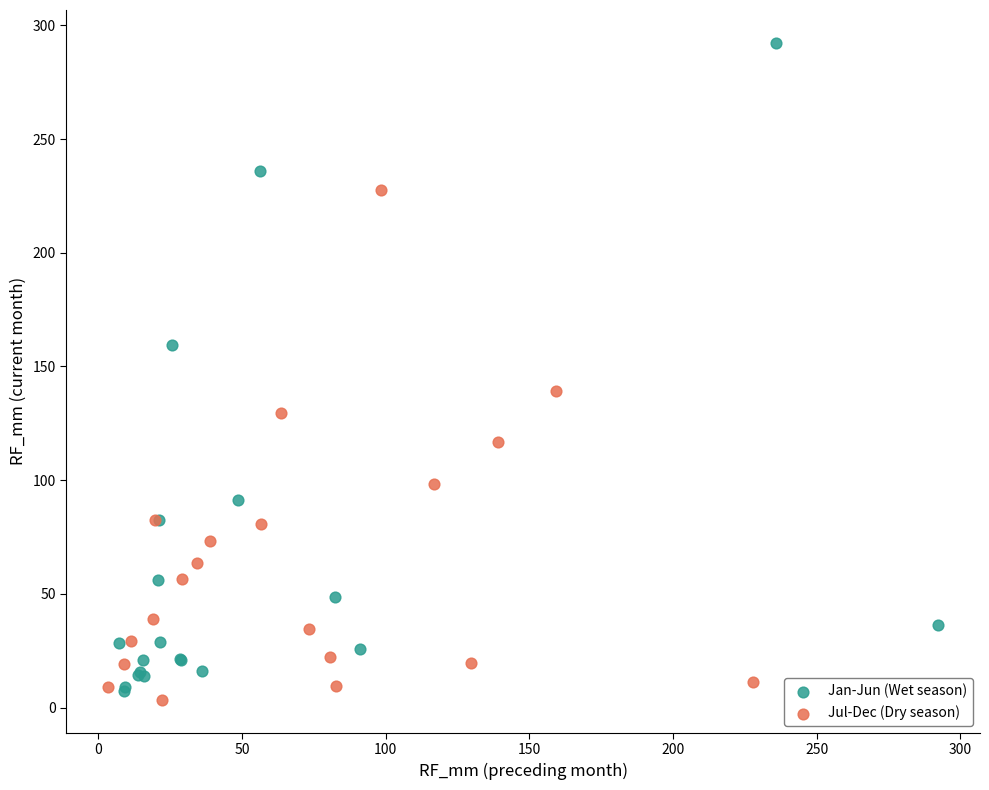

Which series reaches the minimum Y coordinate?

Jul-Dec (Dry season)